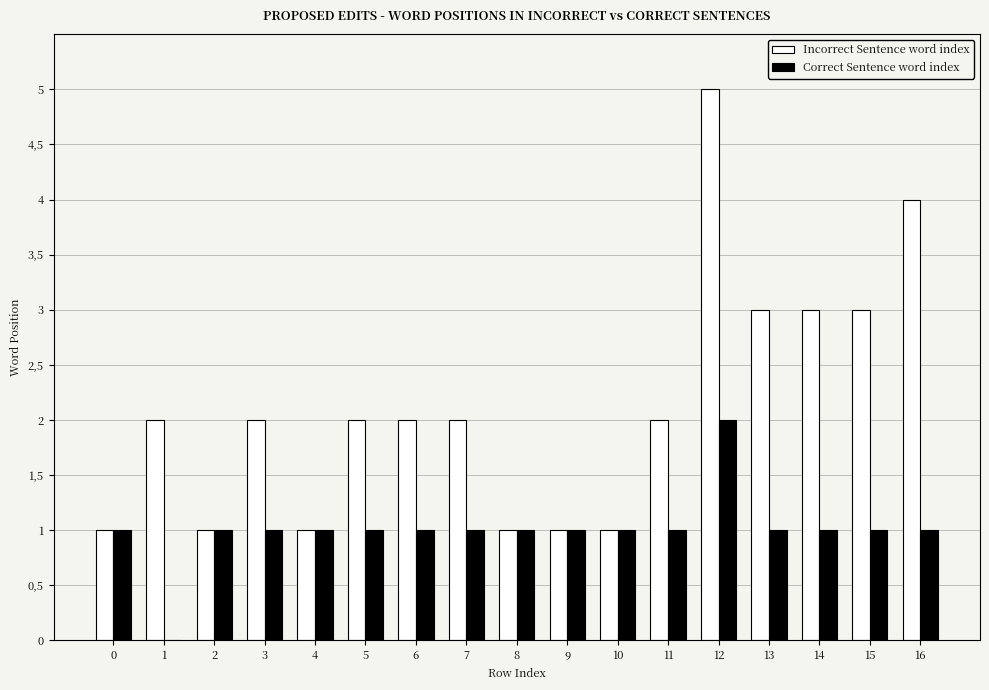

What are all the series names shown in the legend?

Incorrect Sentence word index, Correct Sentence word index